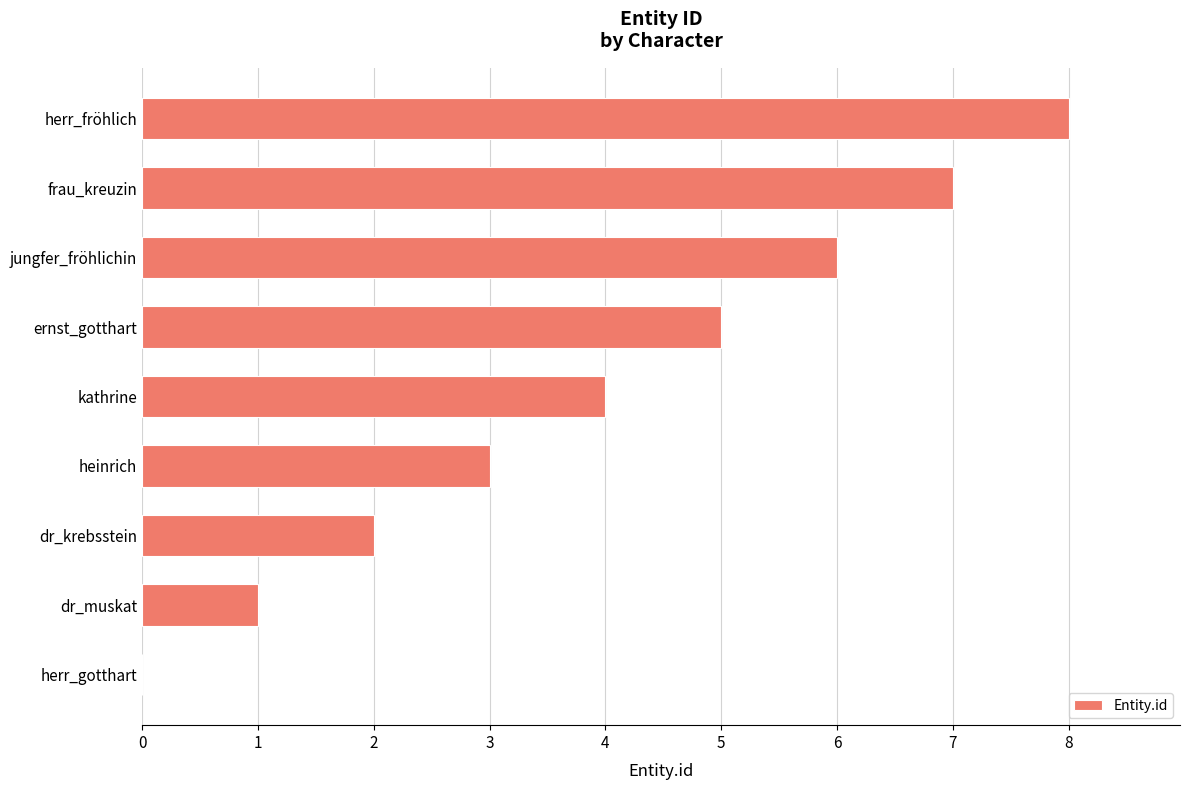

What is the ratio of the value at dr_muskat to the value at heinrich?

0.3